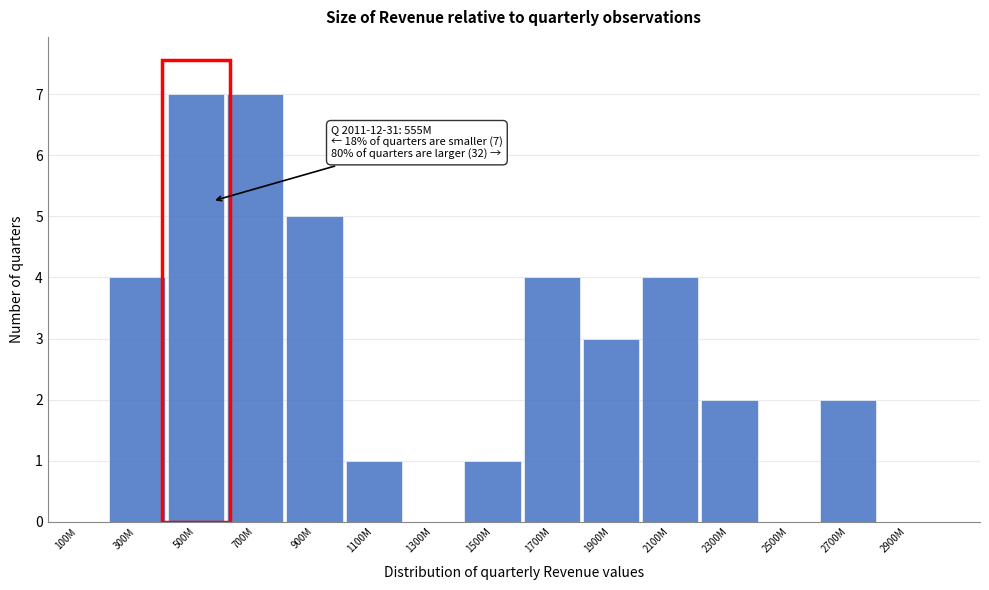

Reading left to right, extract all data points from this chart.

100M=0	300M=4	500M=7	700M=7	900M=5	1100M=1	1300M=0	1500M=1	1700M=4	1900M=3	2100M=4	2300M=2	2500M=0	2700M=2	2900M=0